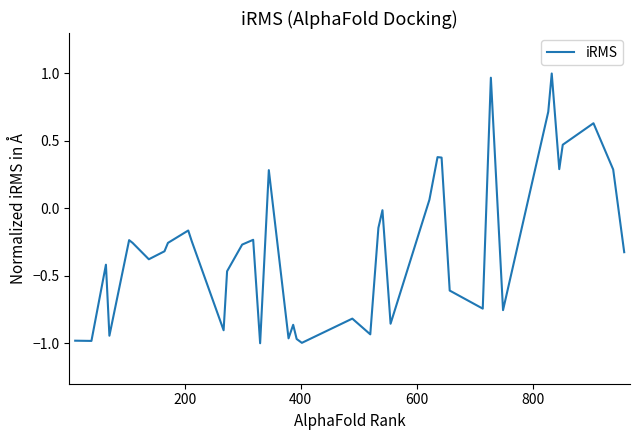

What is the difference between the second highest and second lowest values?

2.0